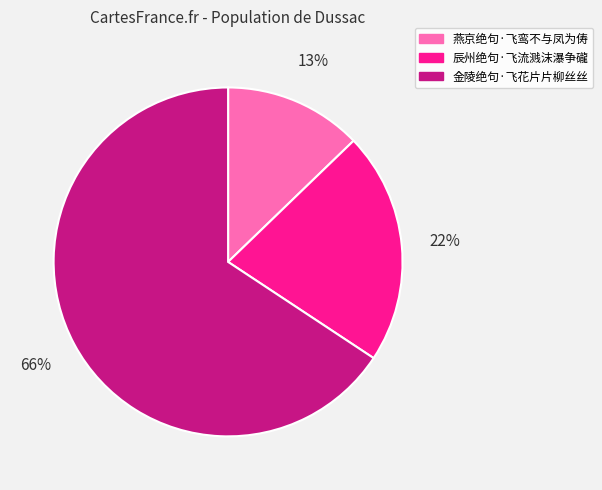

Is it true that 辰州绝句·飞流溅沫瀑争礲 is 13% of the pie?

False